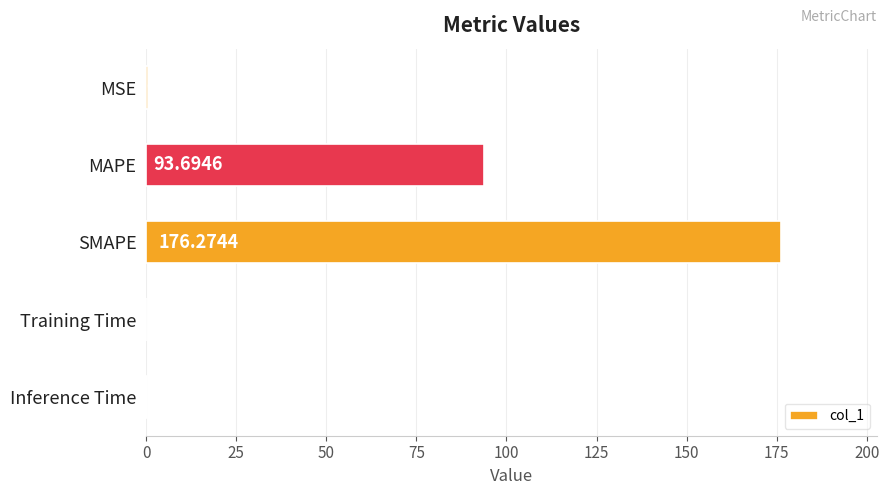

Are the bars horizontal?

Yes